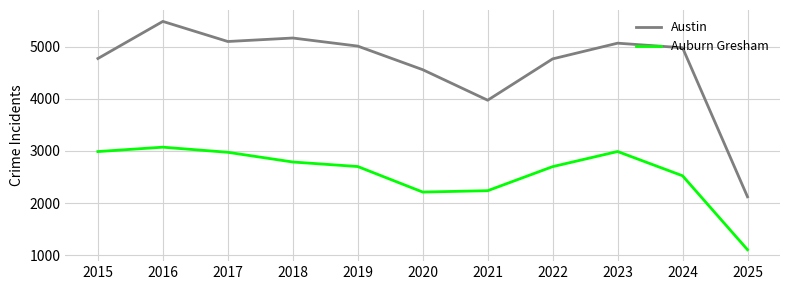

Which category has the highest value across all series?

2016